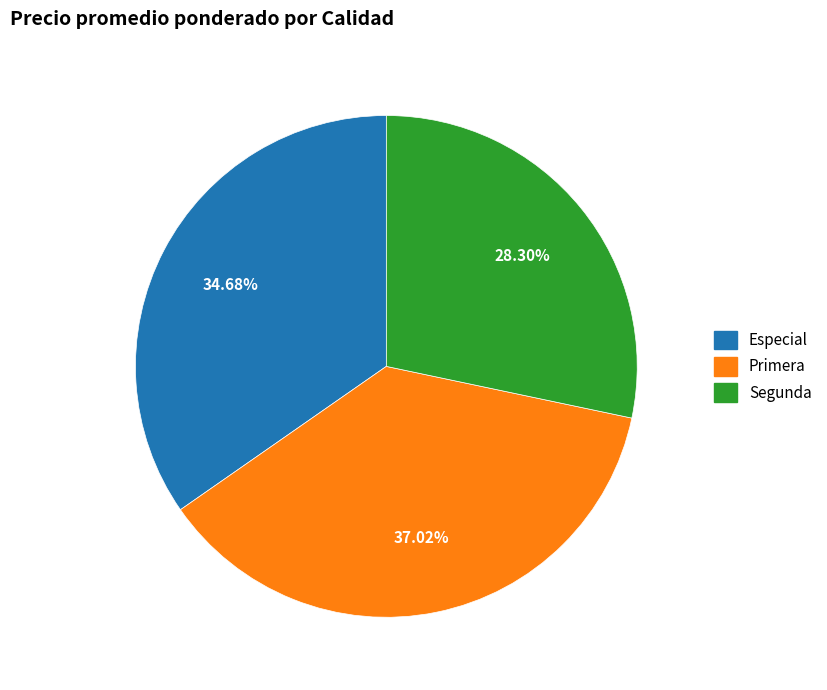

Is the sum of Especial and Segunda greater than half?

Yes